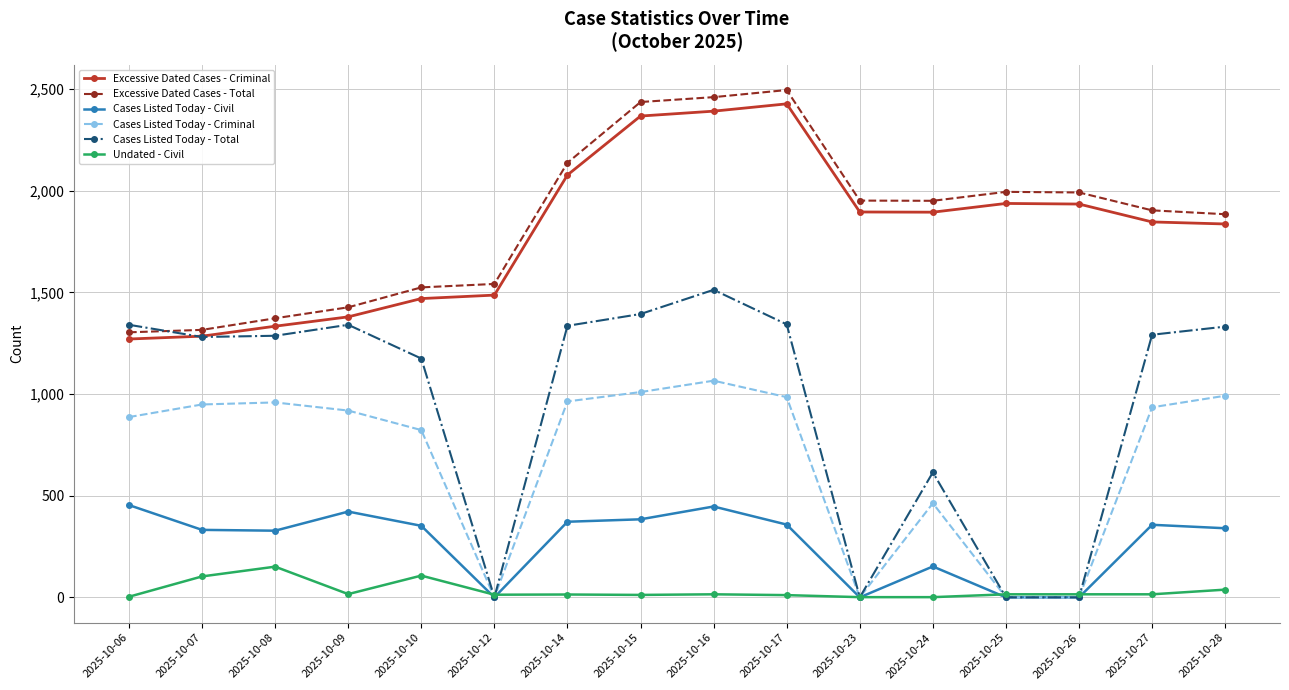

What is the maximum value shown in the chart?

2496